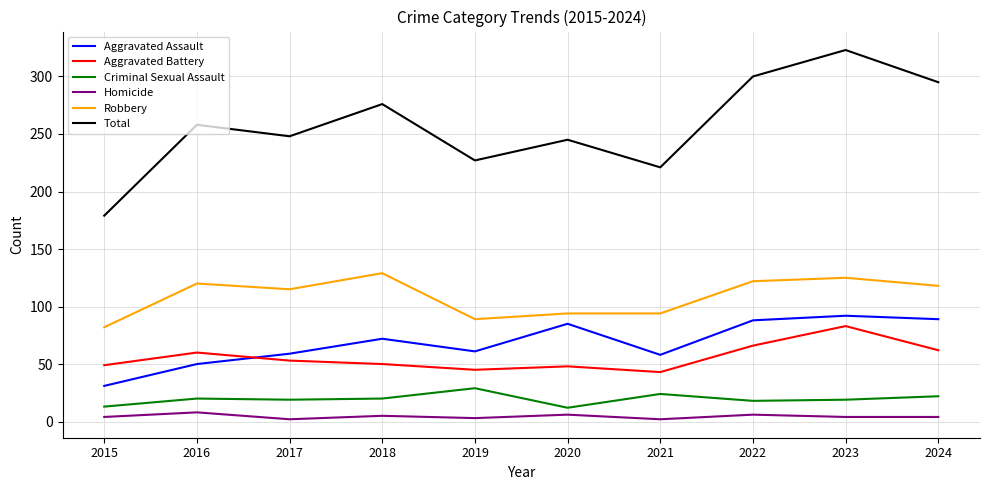

What is the difference between the second highest and minimum values in the Homicide series?

4